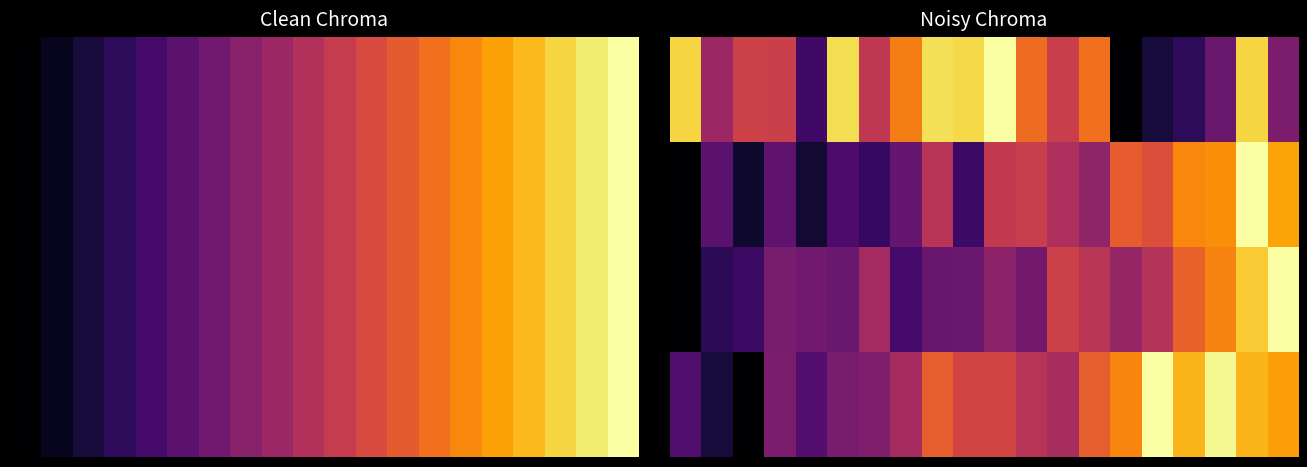

At which category does the chart reach its peak across all series?

10